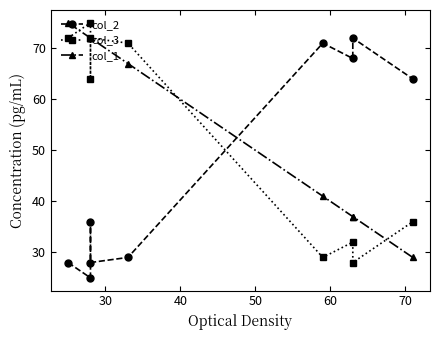

What is the sum of all col_1 values?

502